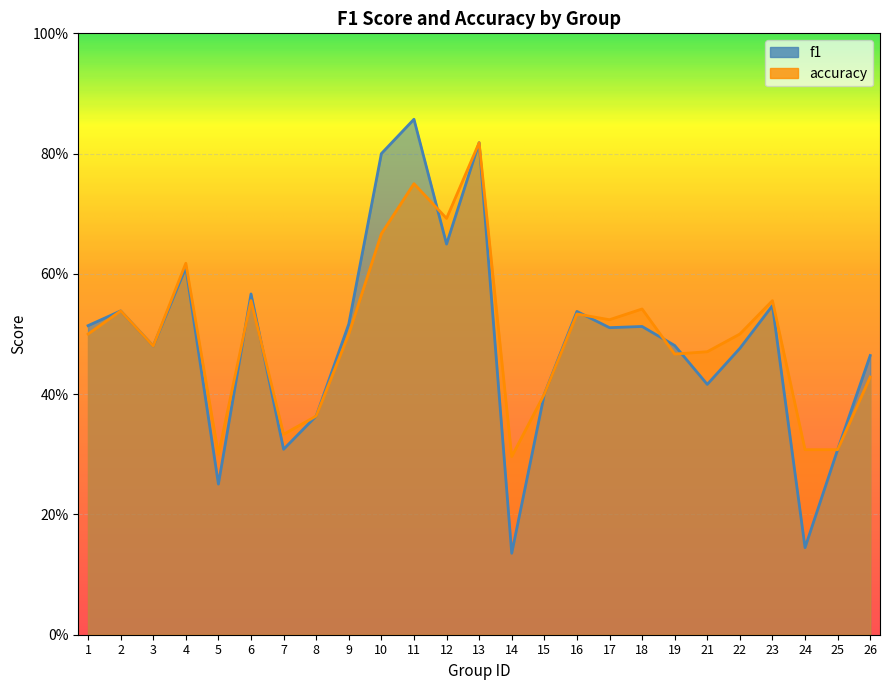

Read the accuracy value at 16.

0.5